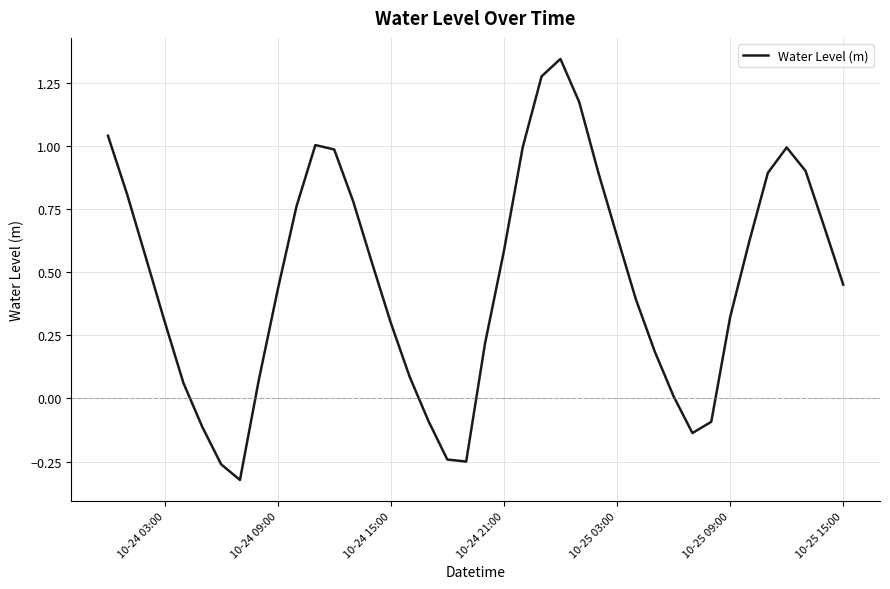

What is the difference between the maximum and minimum values?

1.7